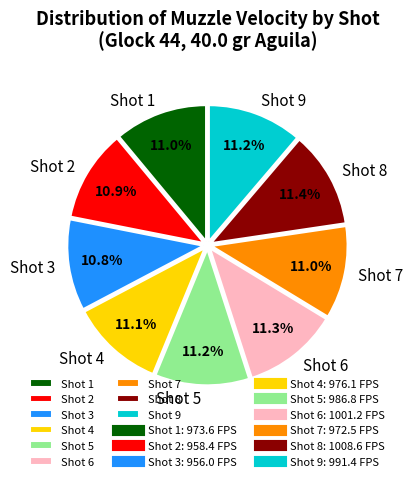

Approximately how many times larger is the value at Shot 9 compared to Shot 6?

1.0